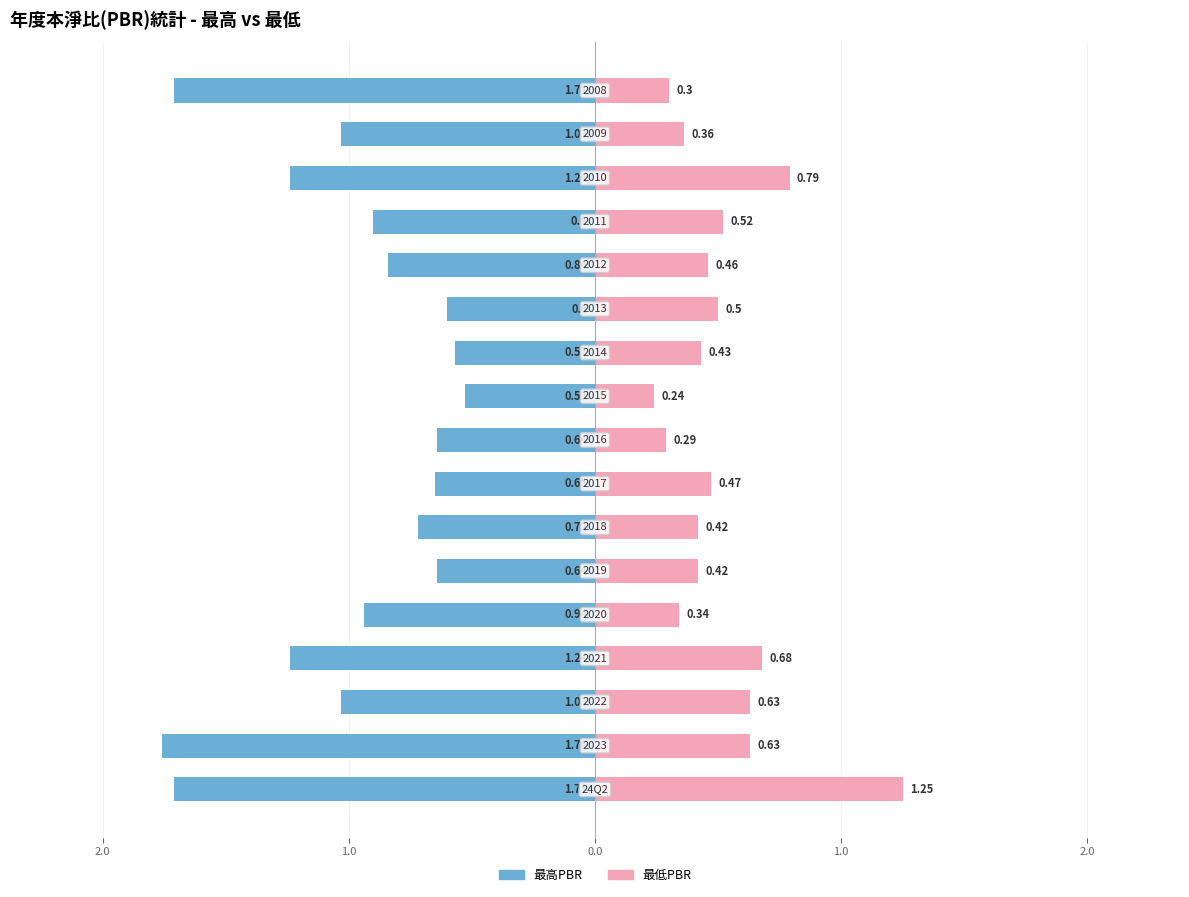

Does the chart contain stacked bars?

No